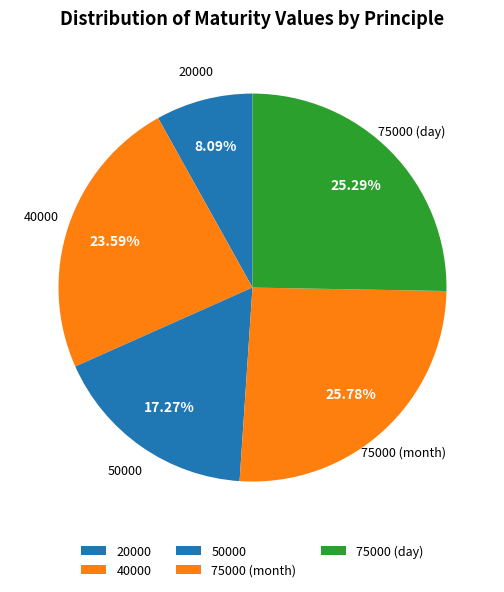

Does any single category account for the majority?

No